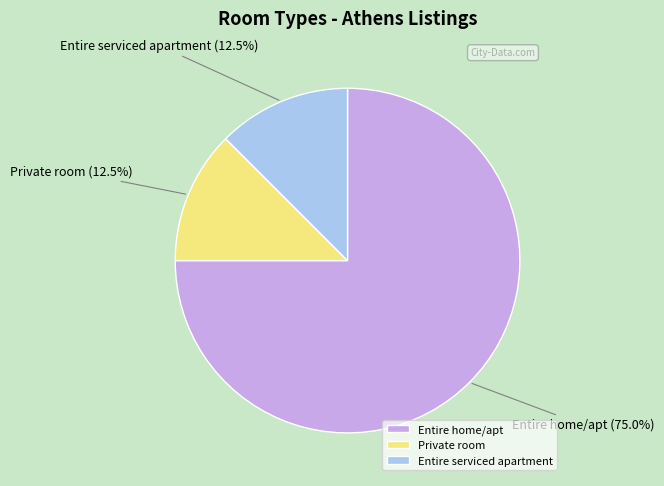

What is the ratio of the value at Entire home/apt to the value at Entire serviced apartment?

6.0